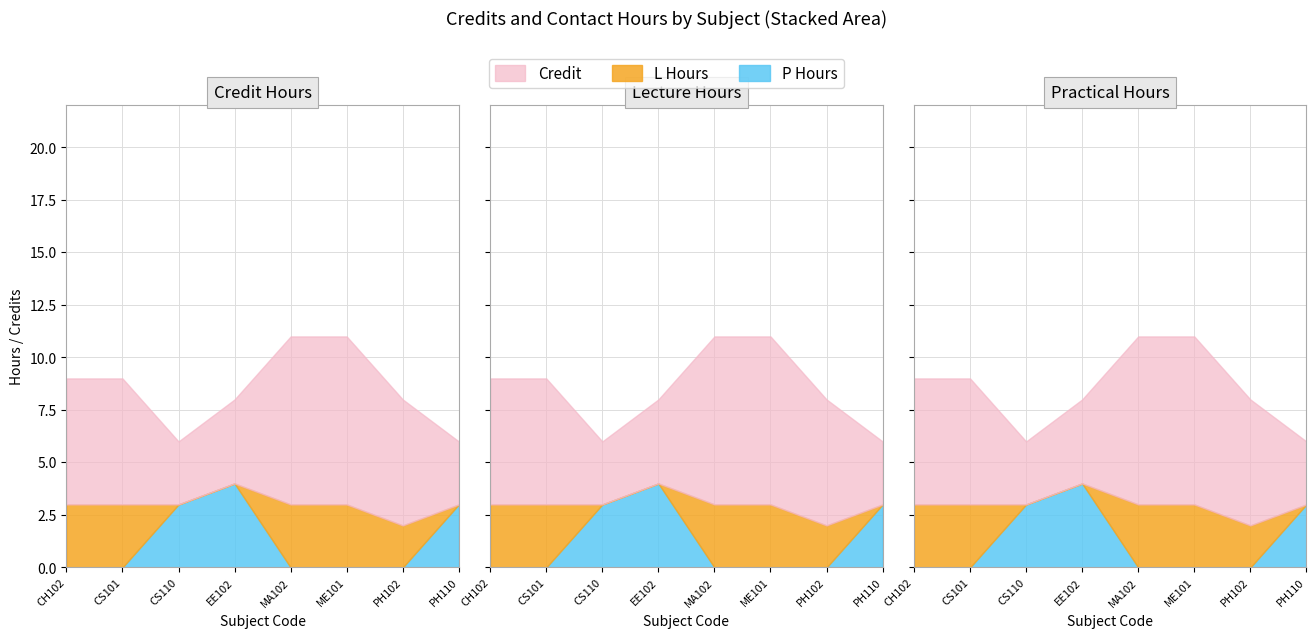

What is the difference between the second highest and second lowest values in the L Hours series?

3